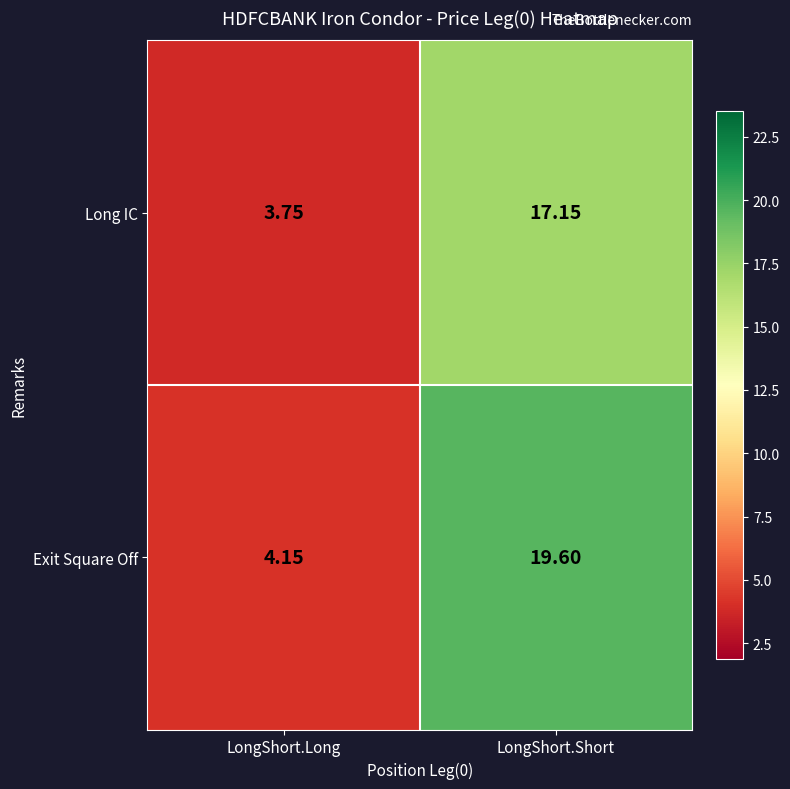

Which series has the largest total across all categories?

Exit Square Off